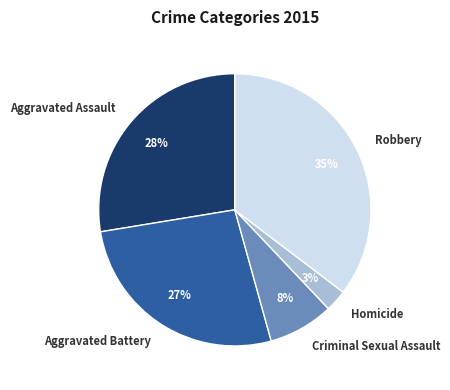

Between Homicide and Criminal Sexual Assault, which is larger?

Criminal Sexual Assault